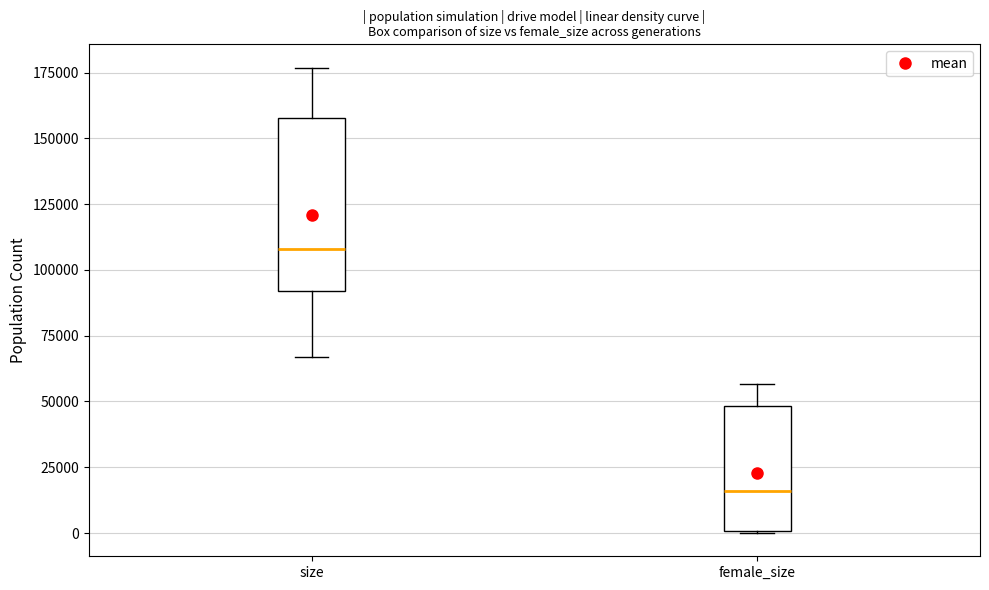

Reading left to right, transcribe this box plot: for each box, give where its median line is, the range the box spans, and where its two whiskers end, as read against the y-axis. The values are not printed on the chart, so give them approximately, as read against the axis.

size: median 110000, box 90000 to 160000, whiskers 65000 to 175000
female_size: median 15000, box 0 to 50000, whiskers 0 to 55000